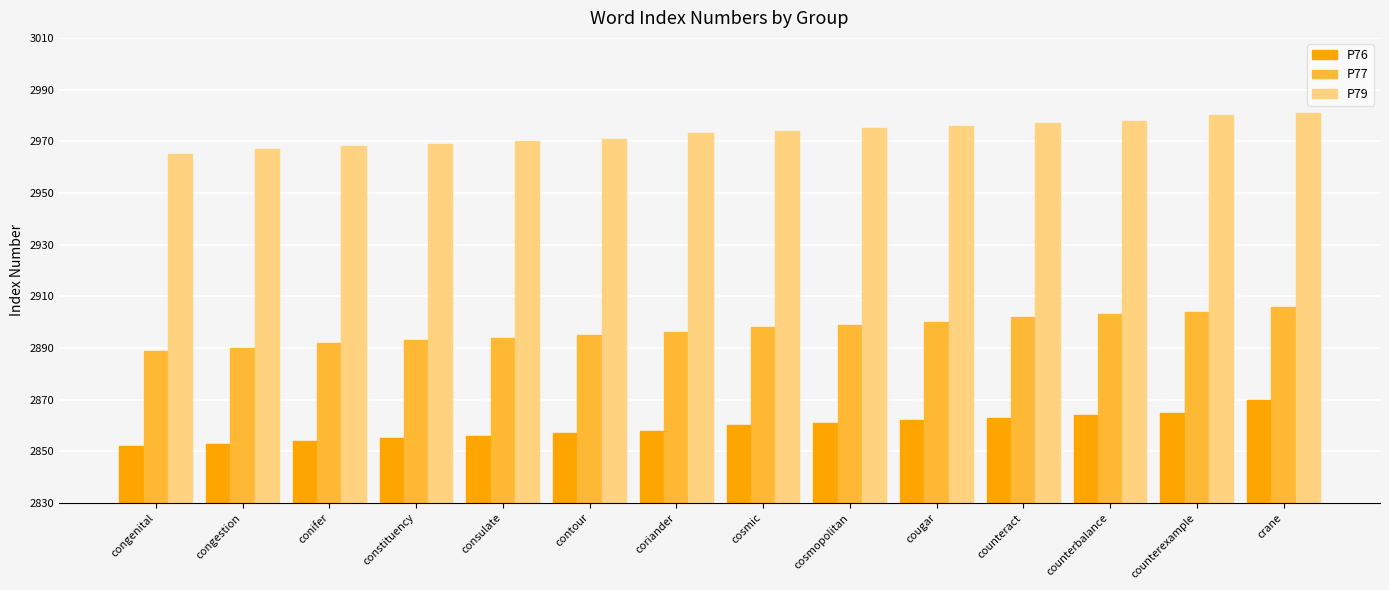

Are the bars horizontal?

No